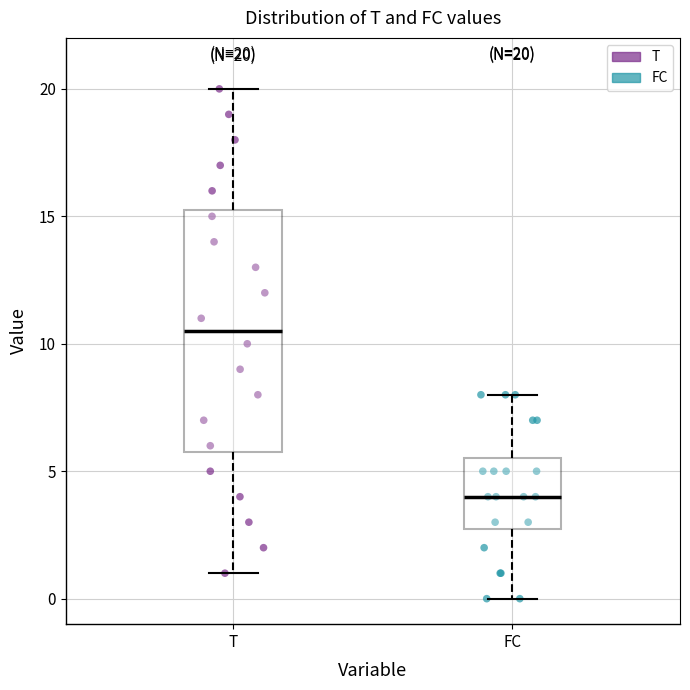

Which box's median line is the lowest?

FC